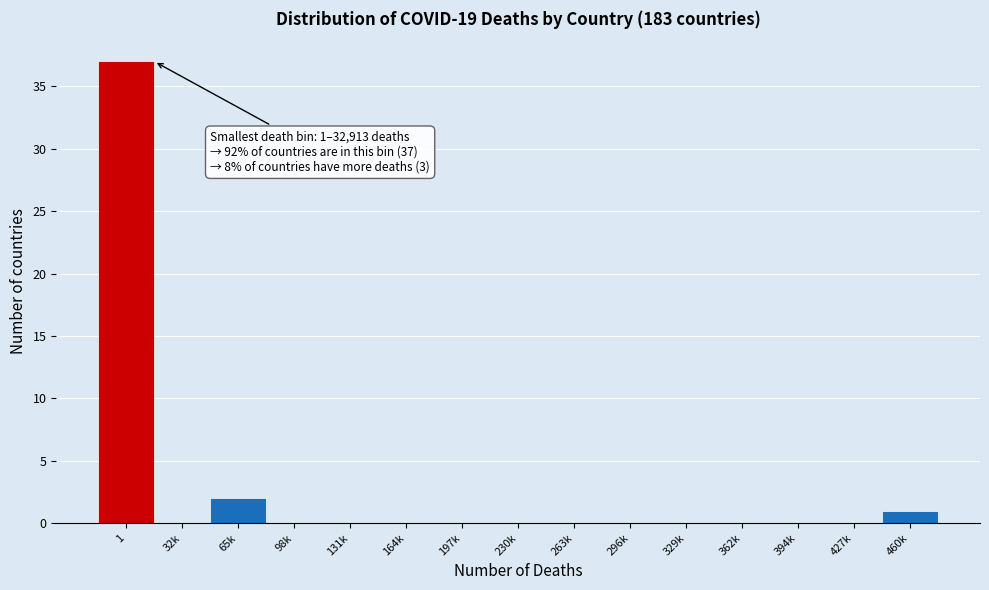

Reading right to left, list all the values displayed in this chart.

460k=1	427k=0	394k=0	362k=0	329k=0	296k=0	263k=0	230k=0	197k=0	164k=0	131k=0	98k=0	65k=2	32k=0	1=37